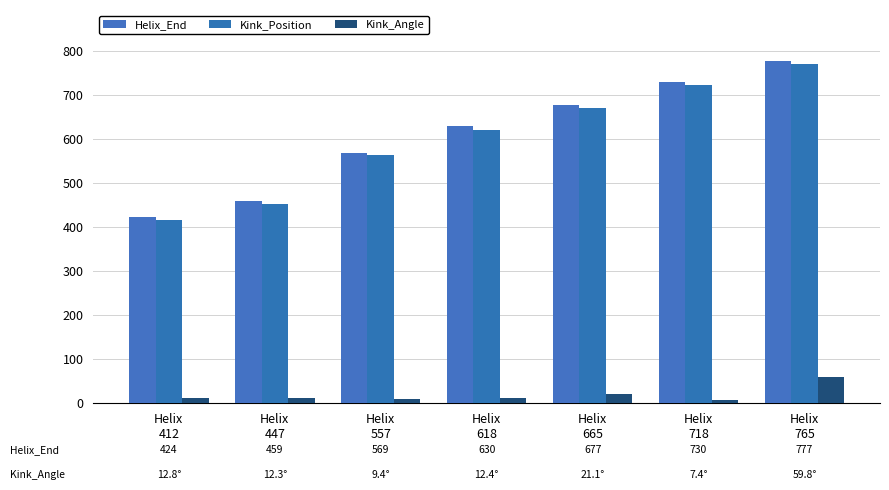

What is the difference between the highest and lowest values at Helix
765?

717.2